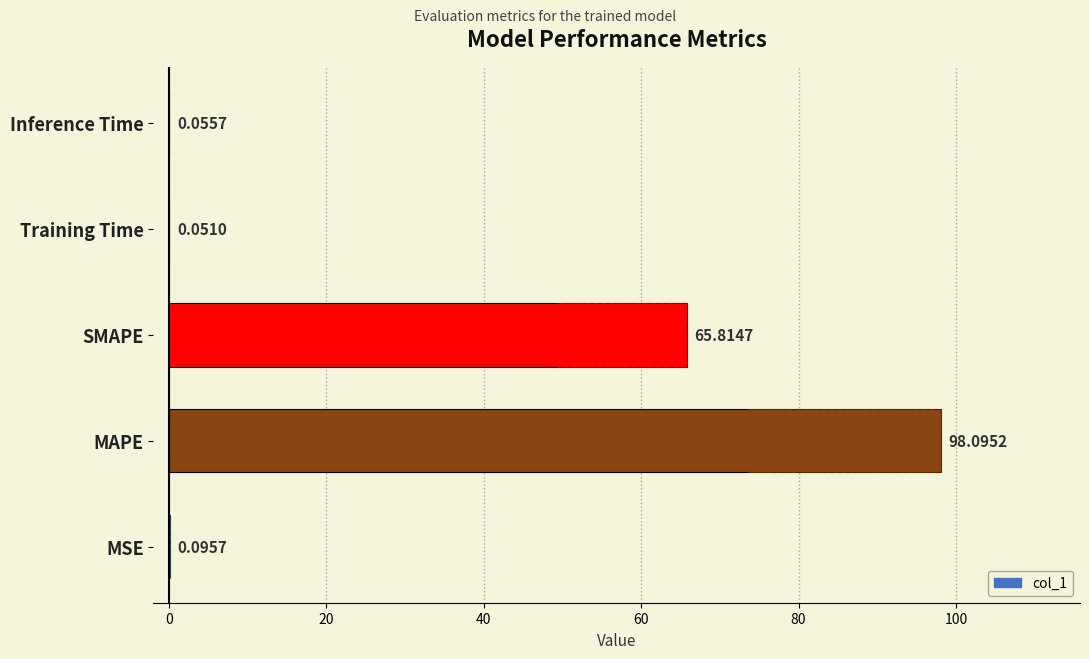

What is the sum of all values?

164.1